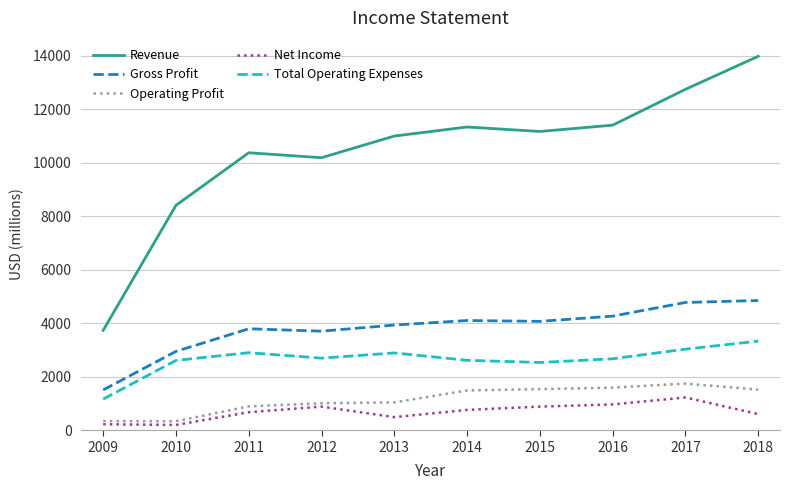

Count the number of data series in this chart.

5